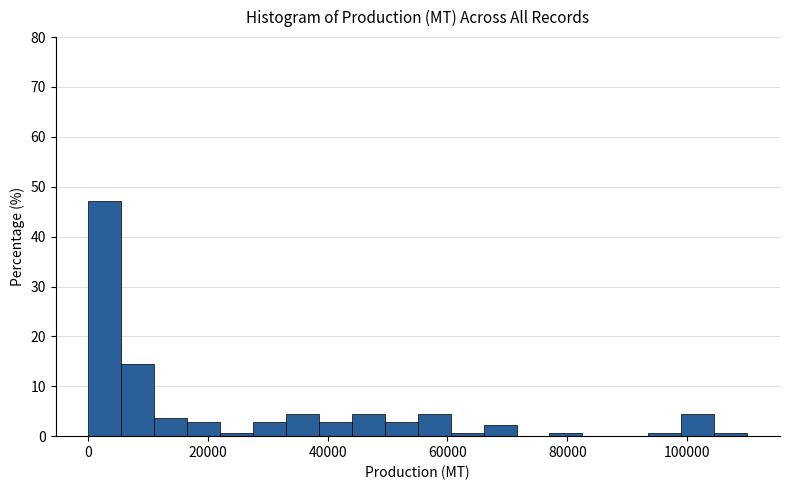

Around what value on the x-axis is the tallest bar? Give the approximate position of its centre, as read against the axis.

2000